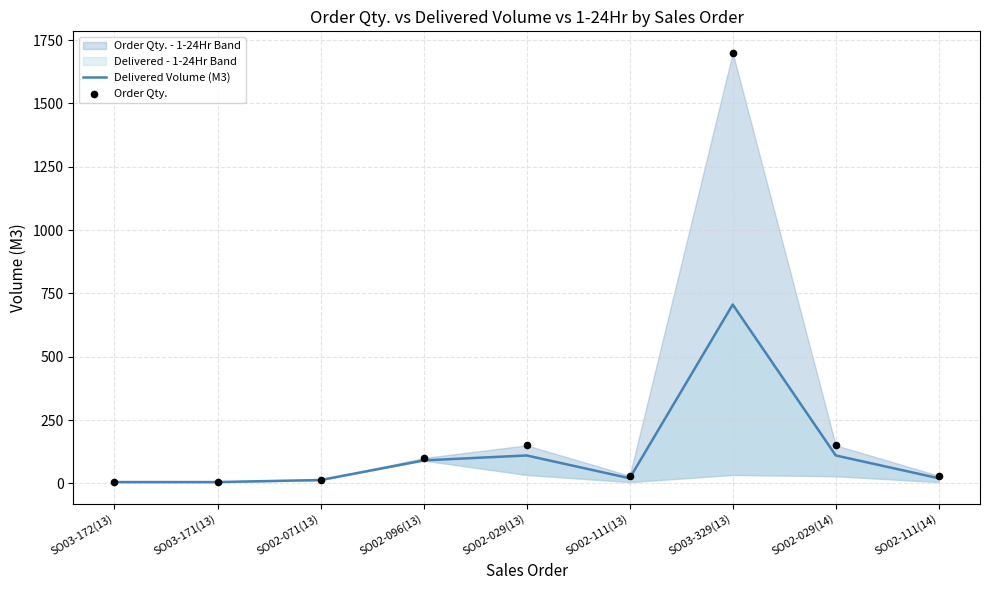

Which series reaches the minimum Y coordinate?

Delivered Volume (M3)